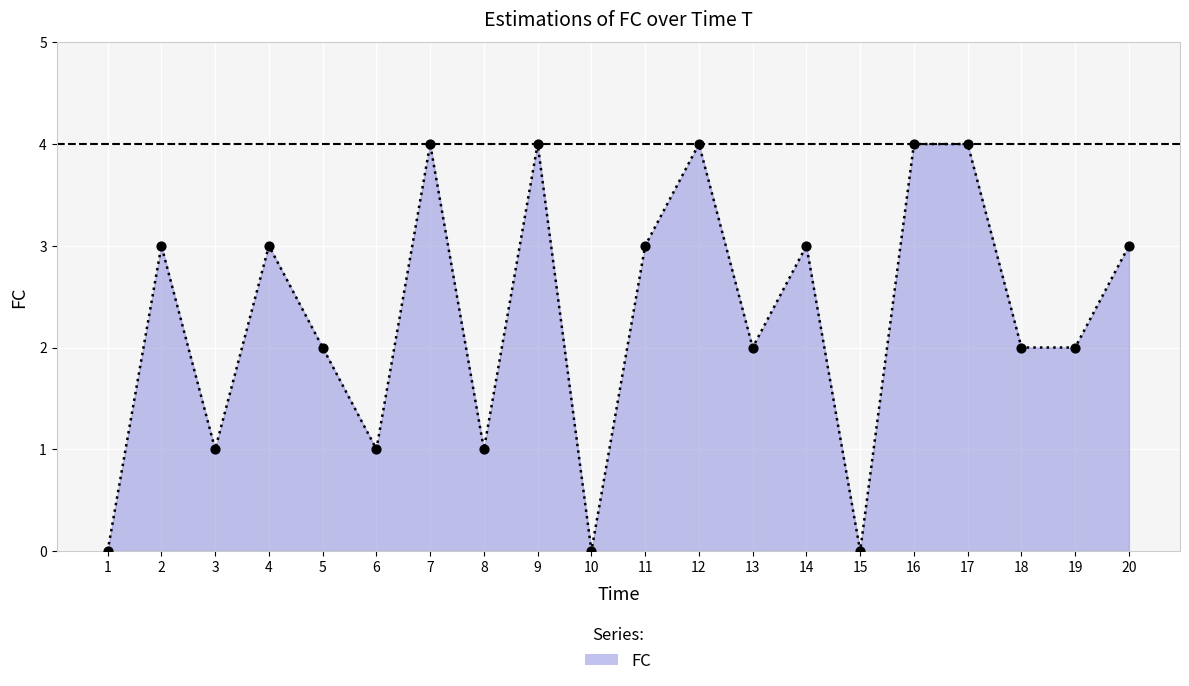

What is the change in value from 10 to 17?

+4